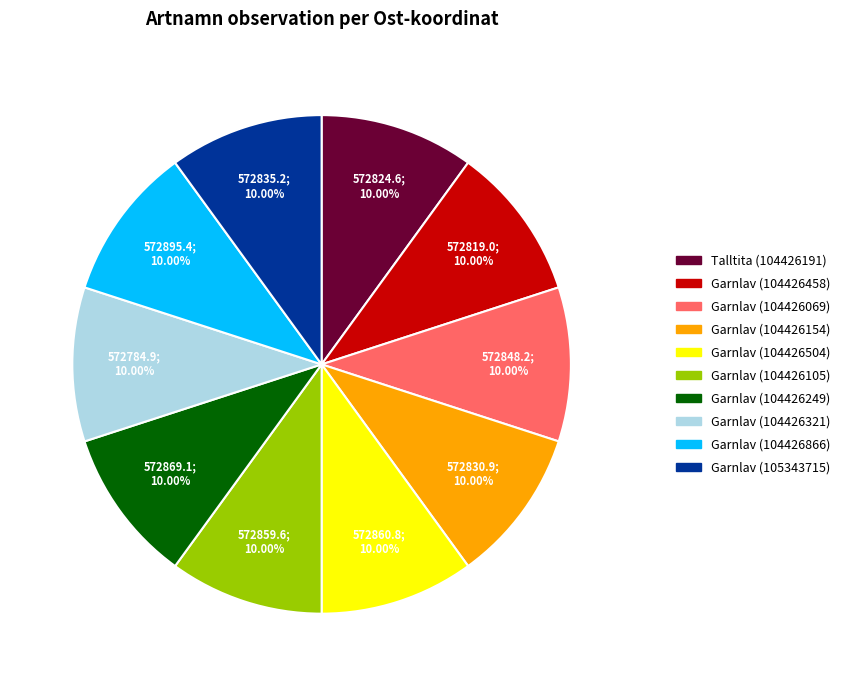

Do Garnlav (104426249) and Garnlav (104426105) together represent more than half of the pie?

No